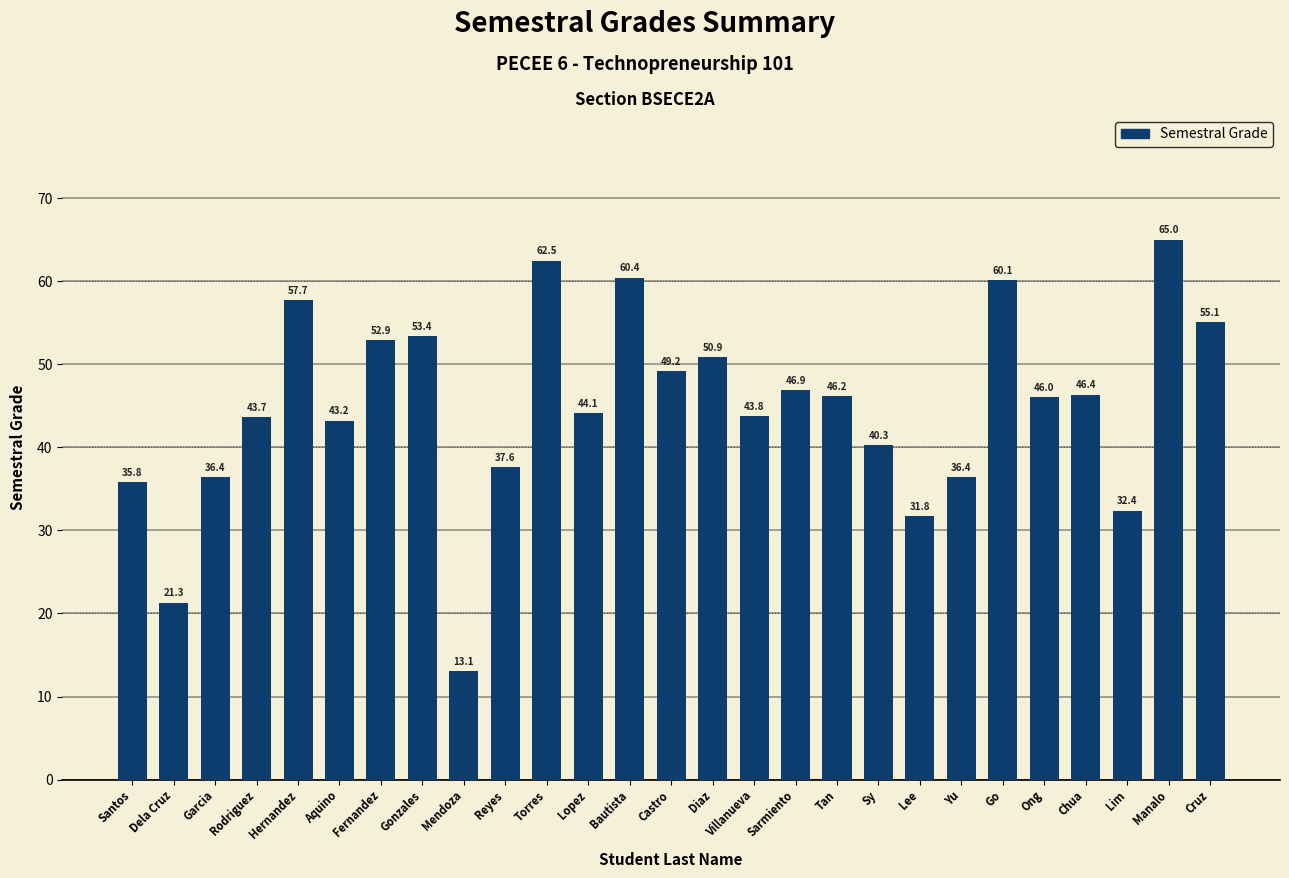

What is the difference between the maximum and minimum values?

51.9